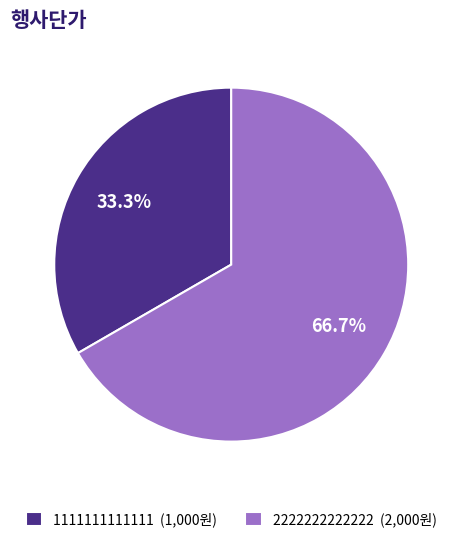

How many slices are in this pie chart?

2